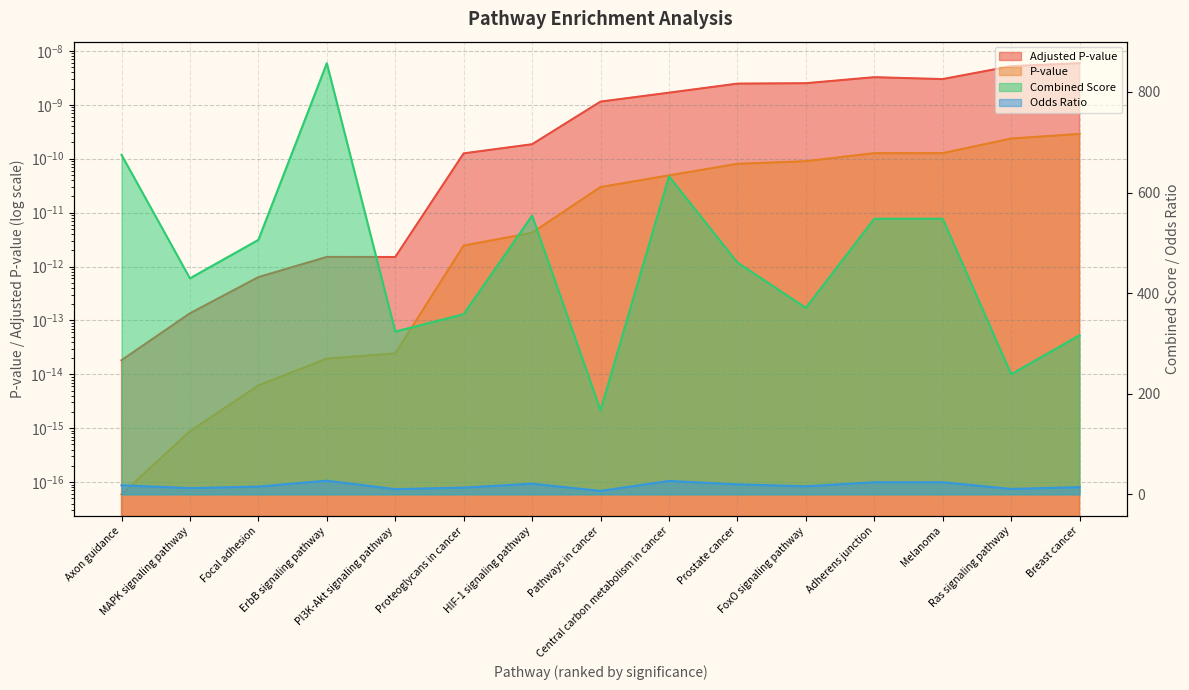

True or false: Odds Ratio has a value of 27.1 at ErbB signaling pathway.

True